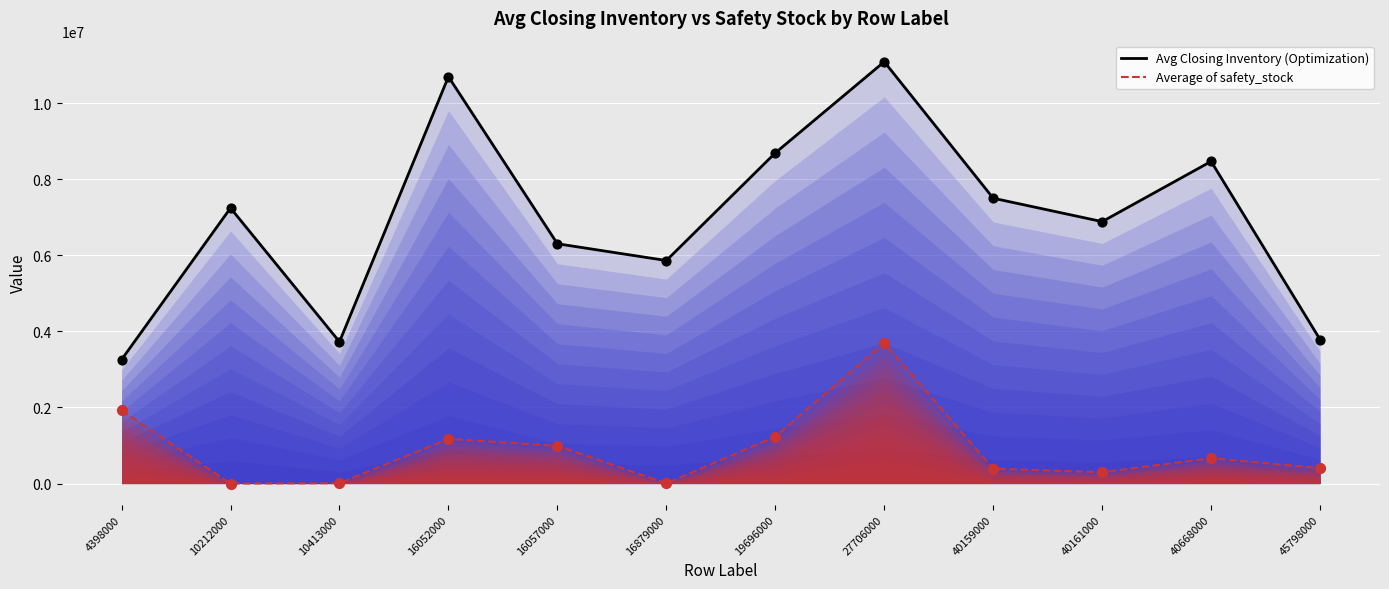

Is the value of Average of safety_stock at 27706000 greater than the value of Avg Closing Inventory (Optimization) at 16879000?

No